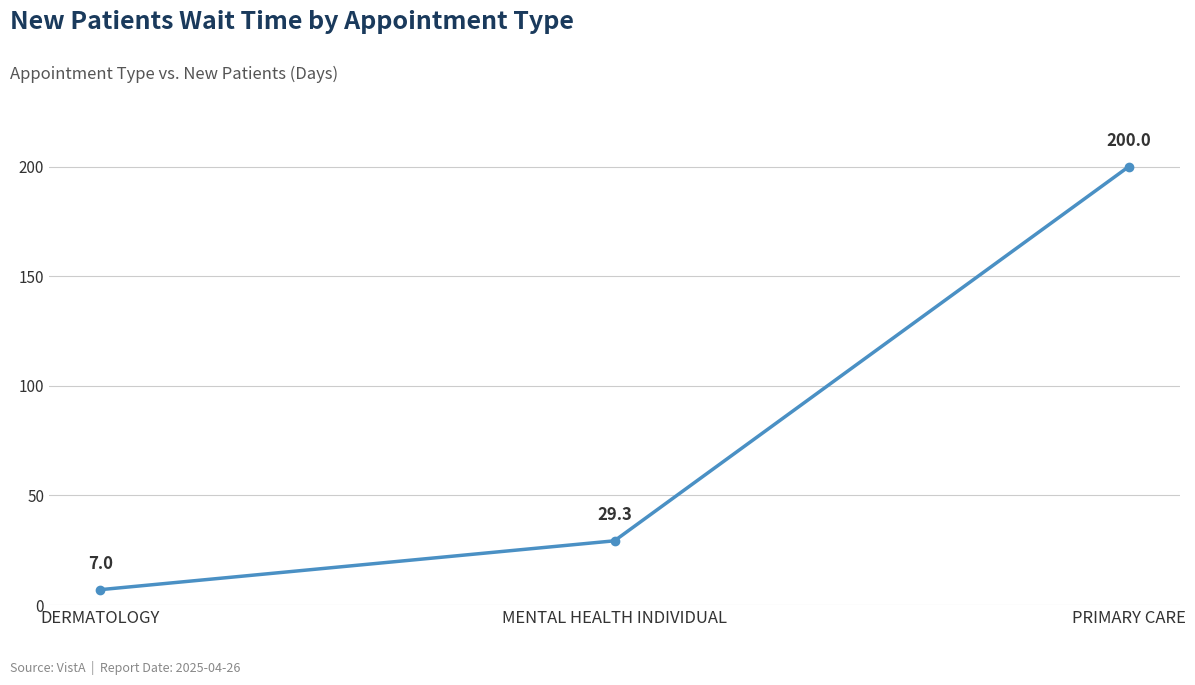

What is the average value?

78.8